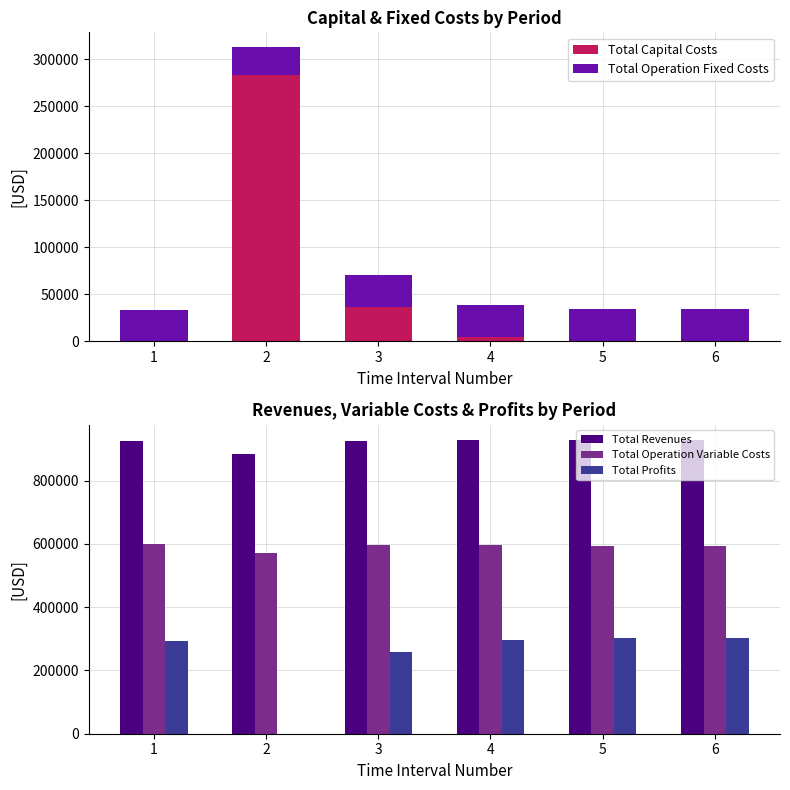

How many data points does each series have?

6